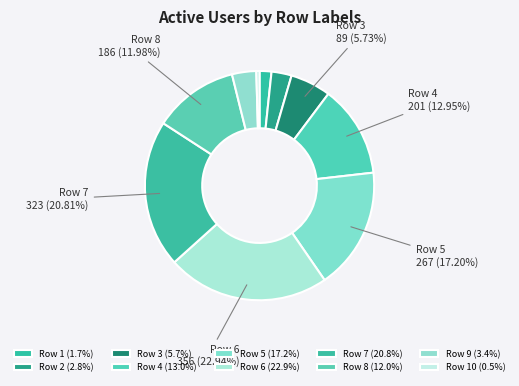

How many segments does this pie chart have?

10